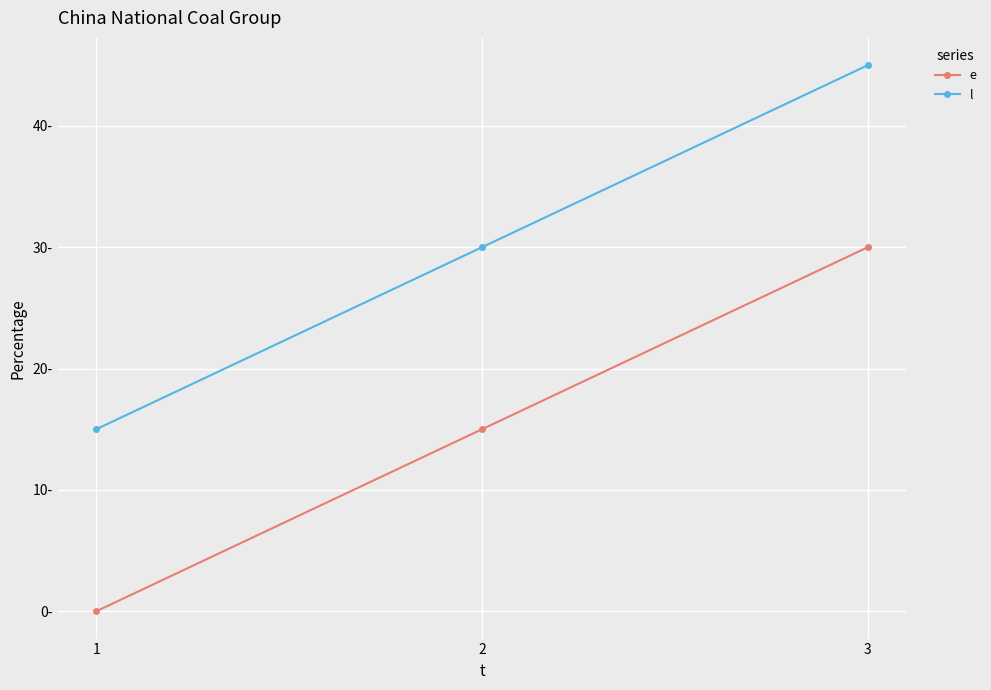

List the series in order of their peak value, lowest first.

e, l